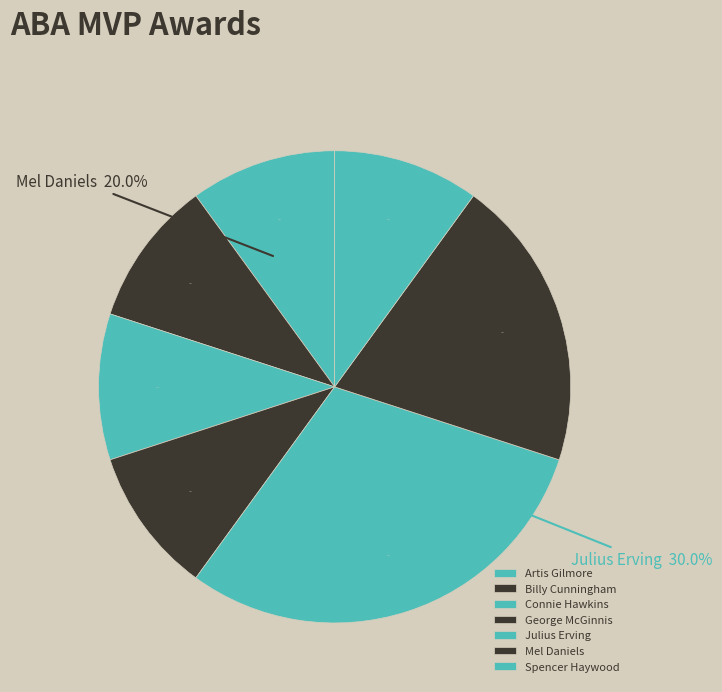

Is there a majority slice in this chart?

No